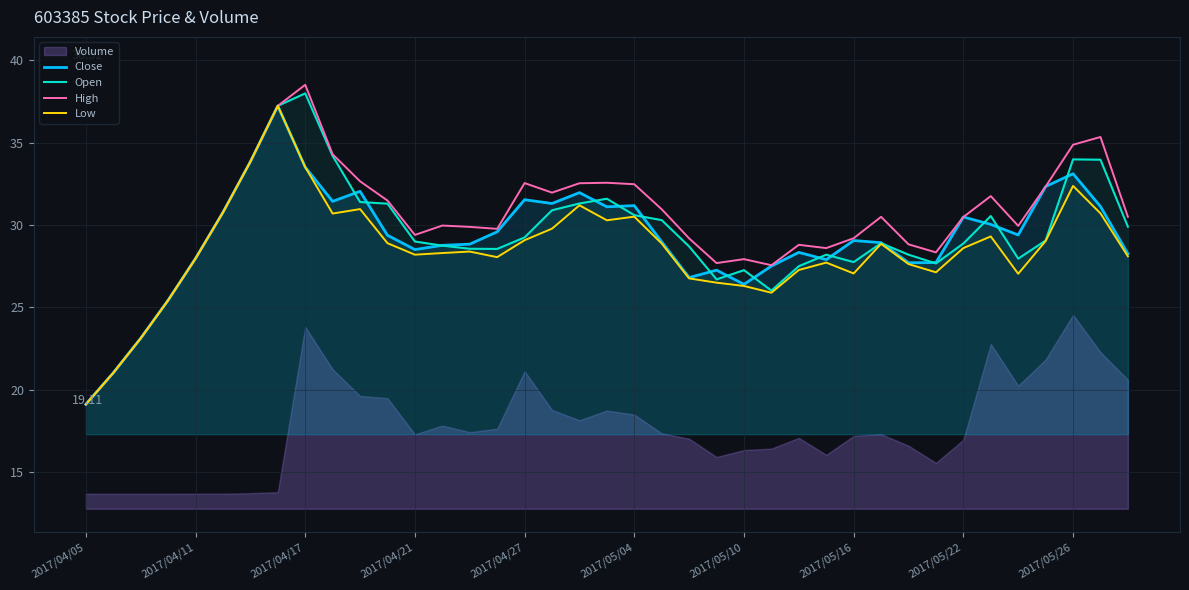

Between 16 and 2017/05/16, which is larger?

2017/05/16